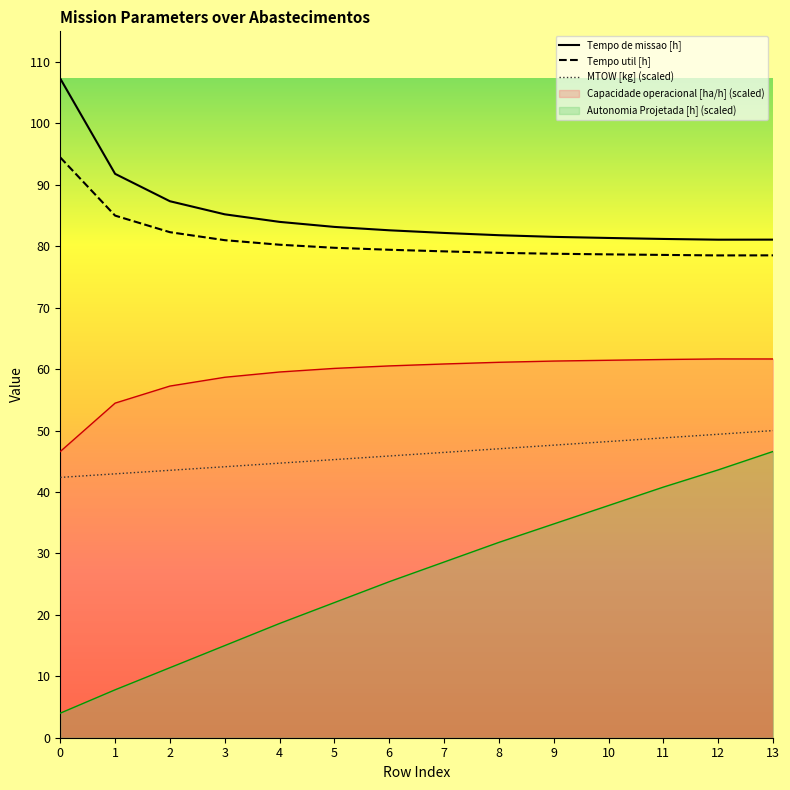

Reading right to left, list all the values displayed in this chart.

Capacidade operacional [ha/h]: 61.7	61.7	61.6	61.5	61.3	61.1	60.8	60.5	60.1	59.5	58.7	57.2	54.5	46.6
Tempo de missao [h]: 81.1	81.1	81.2	81.4	81.5	81.8	82.2	82.6	83.2	84.0	85.2	87.3	91.8	107.3
Tempo util [h]: 78.5	78.5	78.6	78.7	78.8	78.9	79.2	79.4	79.8	80.3	81.0	82.3	85.0	94.5
Autonomia Projetada [h]: 46.6	43.6	40.8	37.8	34.8	31.8	28.6	25.4	22.0	18.6	15.0	11.4	7.8	4.0
MTOW [kg]: 50.0	49.4	48.8	48.2	47.6	47.0	46.4	45.9	45.3	44.7	44.1	43.5	43.0	42.4